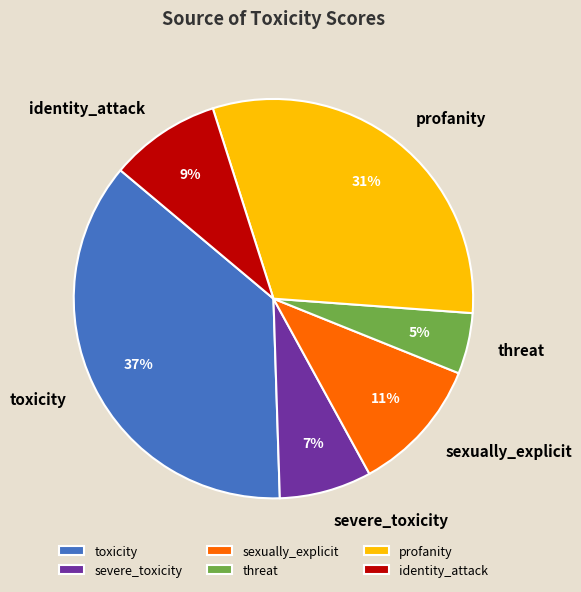

Is it true that toxicity is 50% of the pie?

False